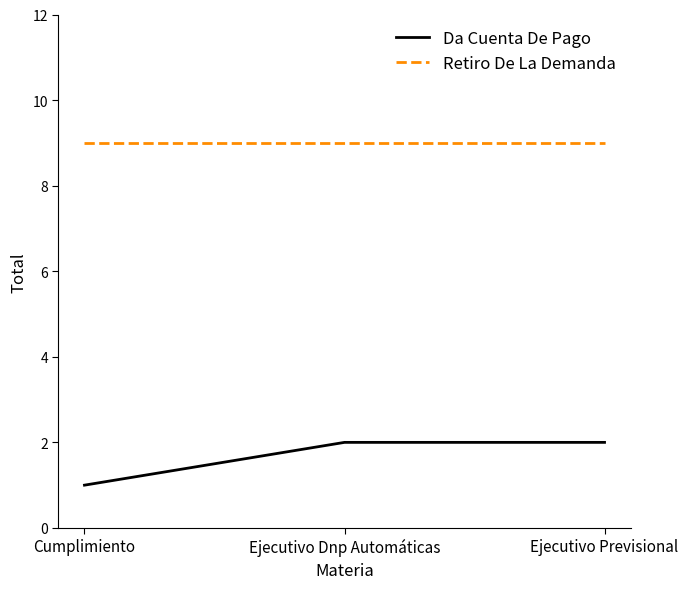

What is the sum of all Retiro De La Demanda values?

27